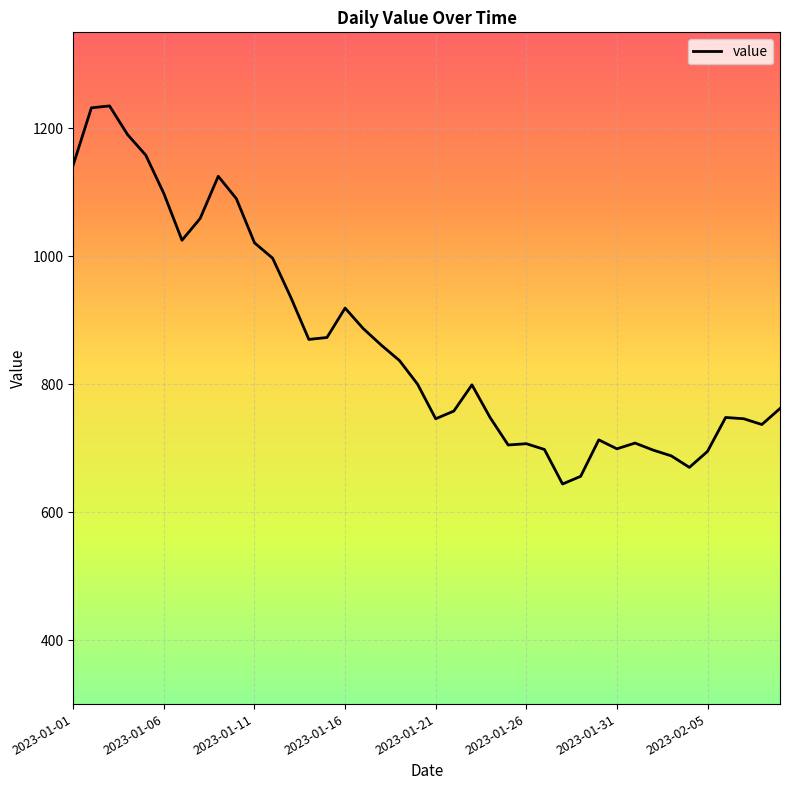

What is the maximum value shown in the chart?

1235